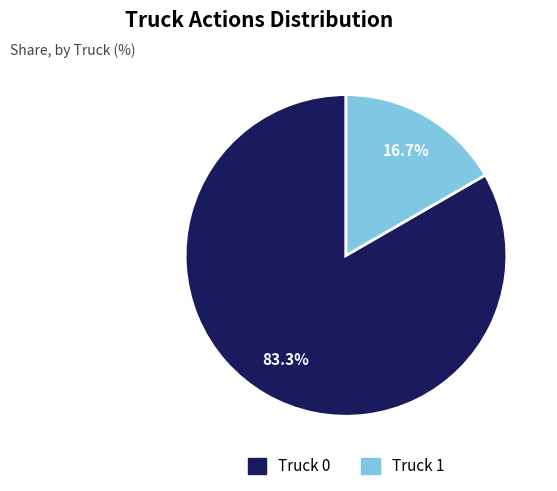

Which has a higher value, Truck 1 or Truck 0?

Truck 0